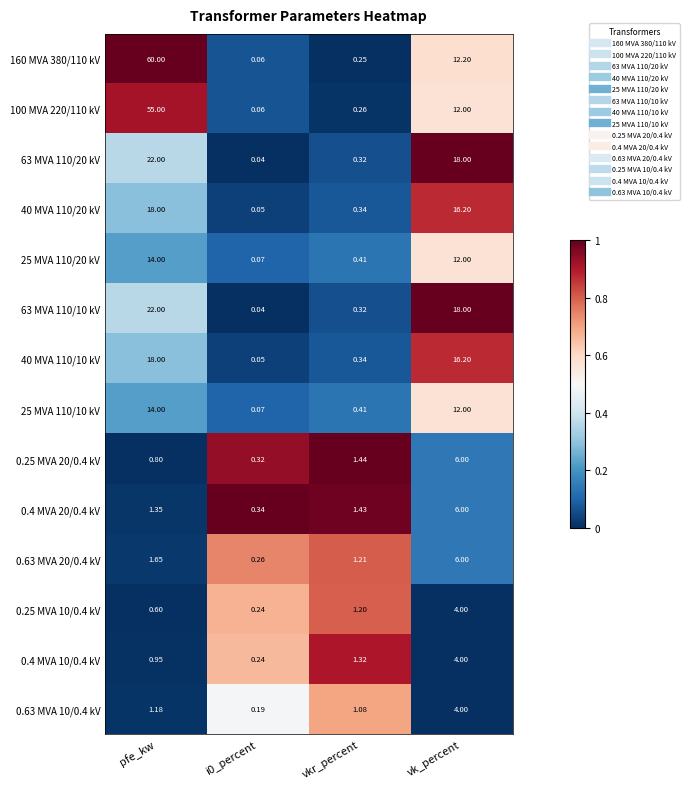

Is the value of 0.25 MVA 20/0.4 kV at vkr_percent greater than the value of 63 MVA 110/20 kV at pfe_kw?

No